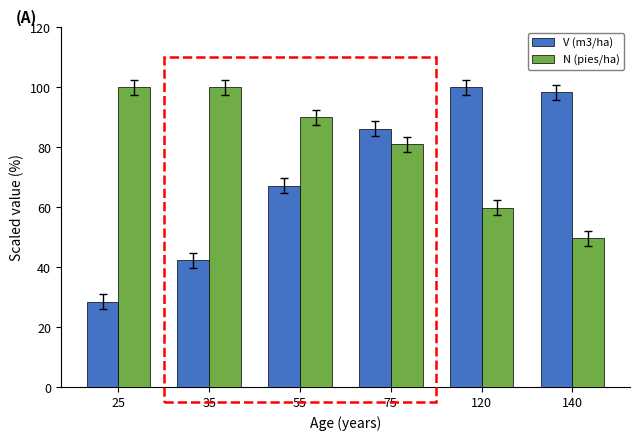

What is the total value across all series at 120?

159.8